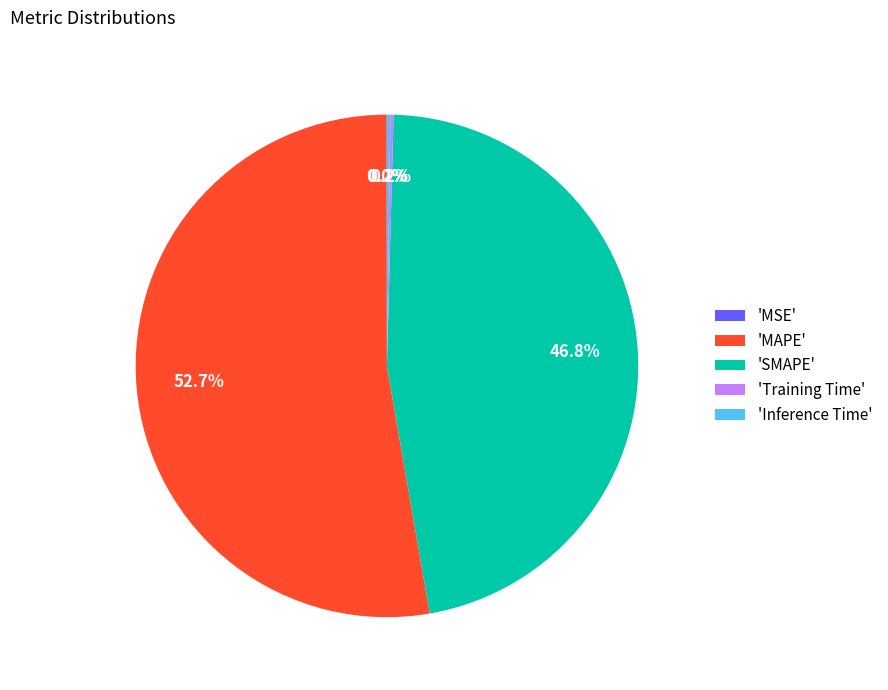

Is there any slice that represents more than half of the pie?

Yes